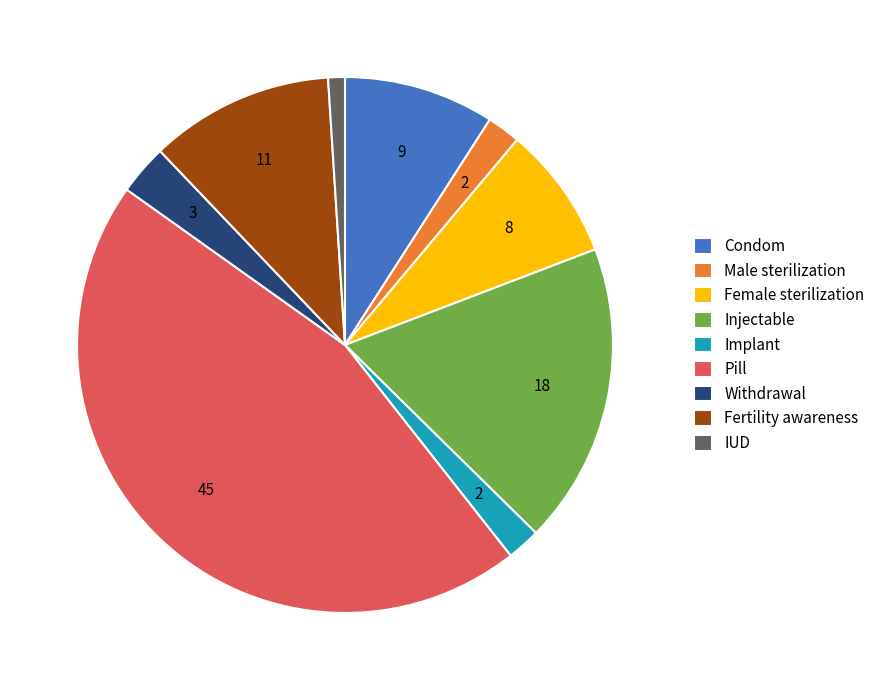

Does Injectable account for over 50% of the chart?

No